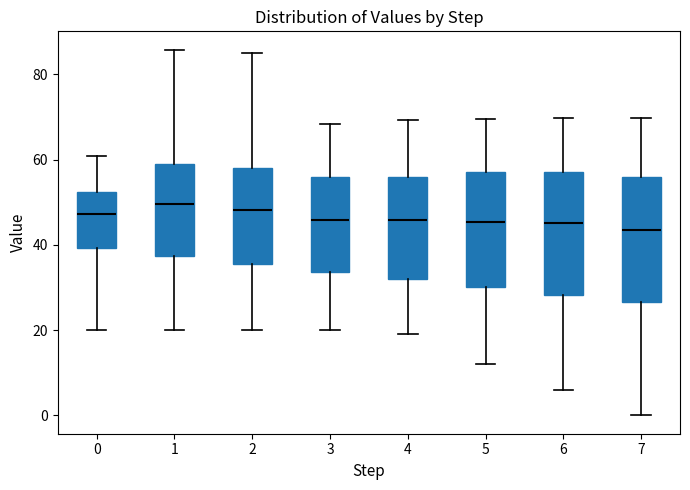

Reading left to right, transcribe this box plot: for each box, give where its median line is, the range the box spans, and where its two whiskers end, as read against the y-axis. The values are not printed on the chart, so give them approximately, as read against the axis.

0: median 48, box 40 to 52, whiskers 20 to 60
1: median 50, box 38 to 58, whiskers 20 to 86
2: median 48, box 36 to 58, whiskers 20 to 84
3: median 46, box 34 to 56, whiskers 20 to 68
4: median 46, box 32 to 56, whiskers 20 to 70
5: median 46, box 30 to 56, whiskers 12 to 70
6: median 46, box 28 to 56, whiskers 6 to 70
7: median 44, box 26 to 56, whiskers 0 to 70